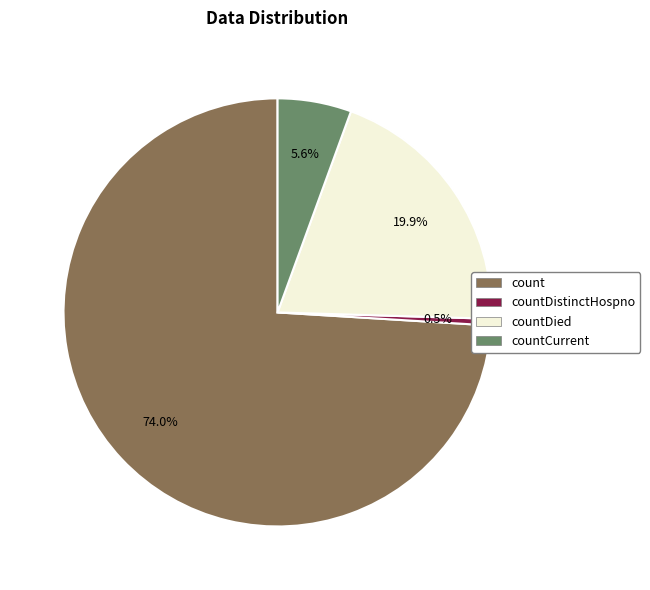

Is there any slice that represents more than half of the pie?

Yes